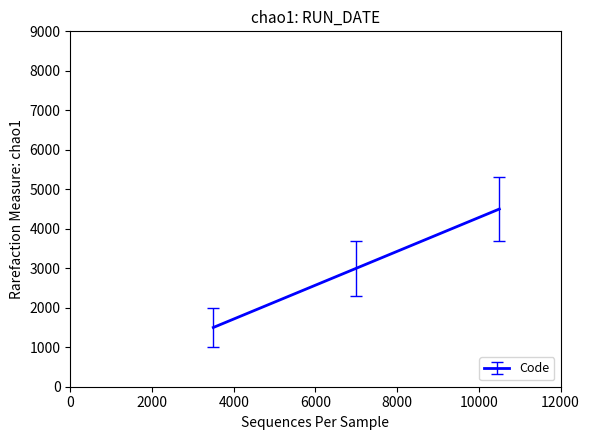

What is the smallest value displayed?

1500